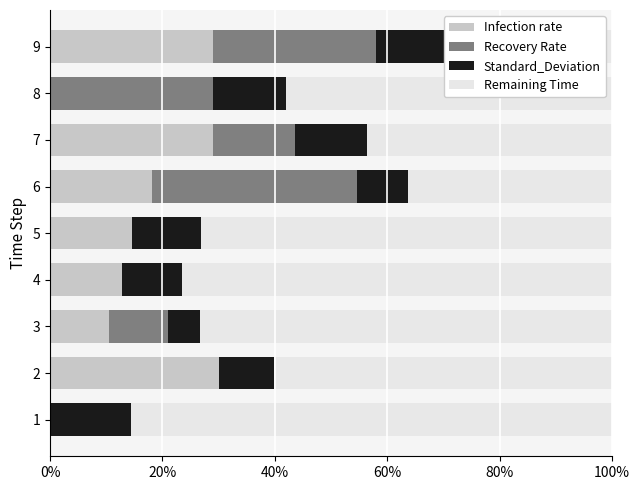

What are all the series names shown in the legend?

Infection rate, Recovery Rate, Standard_Deviation, Remaining Time